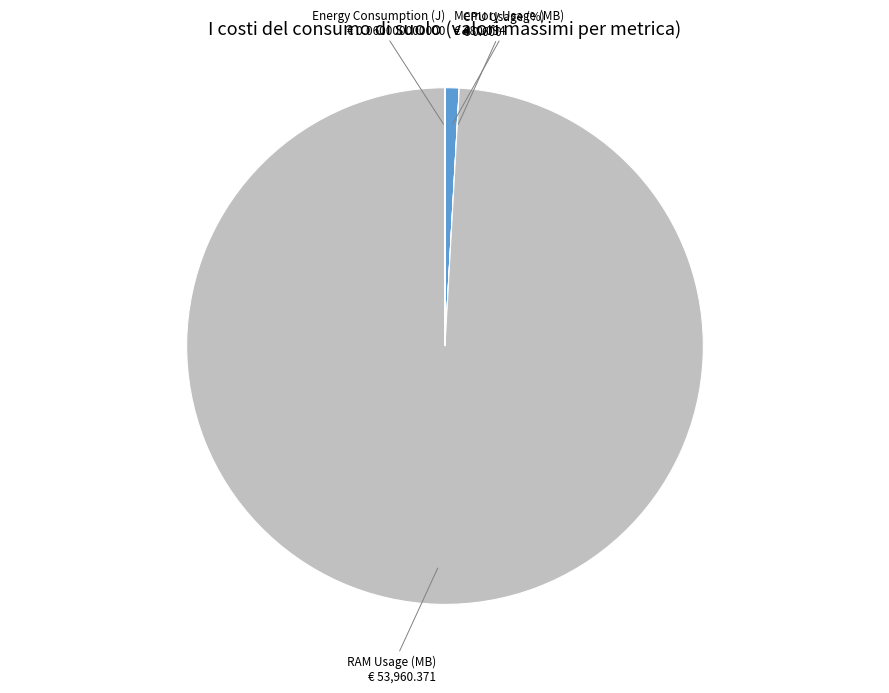

Does any single category account for the majority?

Yes